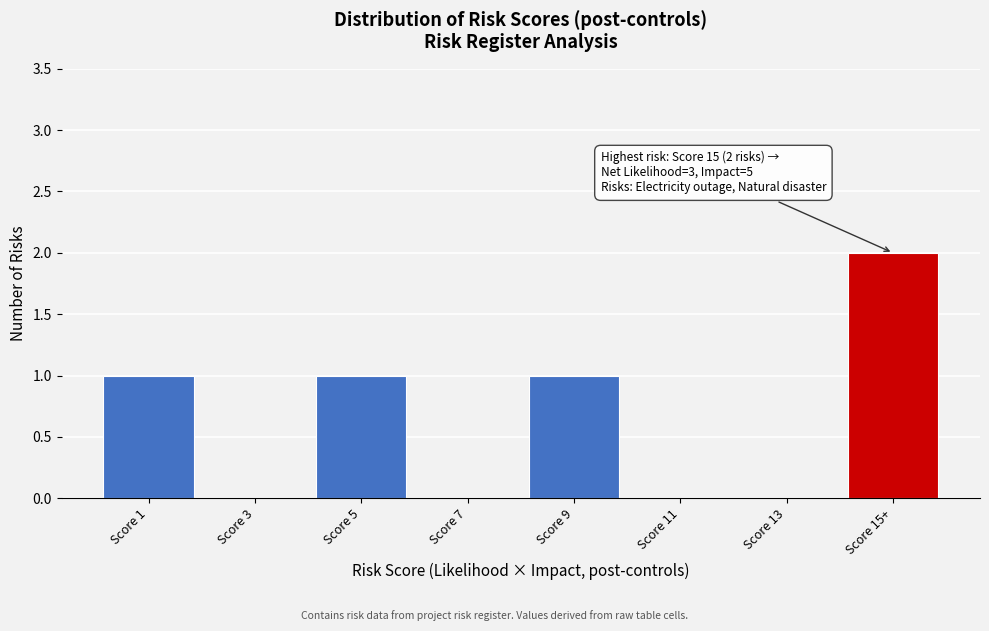

Reading left to right, list all the values displayed in this chart.

Score 1=1	Score 3=0	Score 5=1	Score 7=0	Score 9=1	Score 11=0	Score 13=0	Score 15+=2